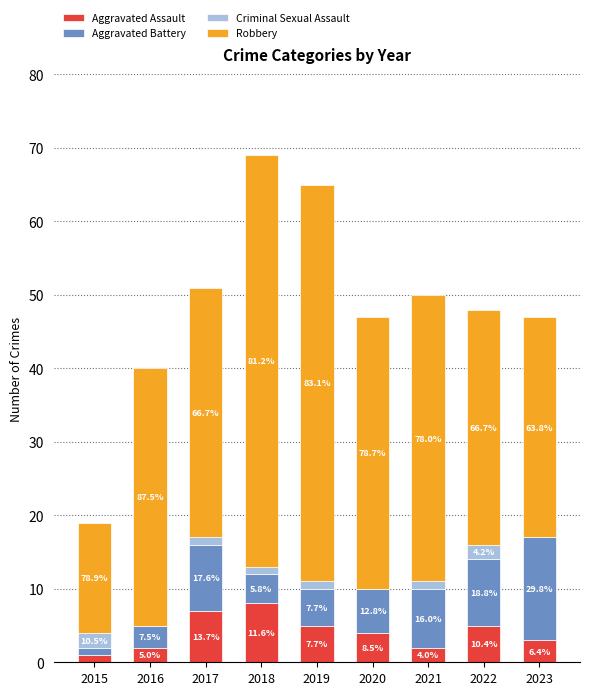

Does the chart contain stacked bars?

Yes